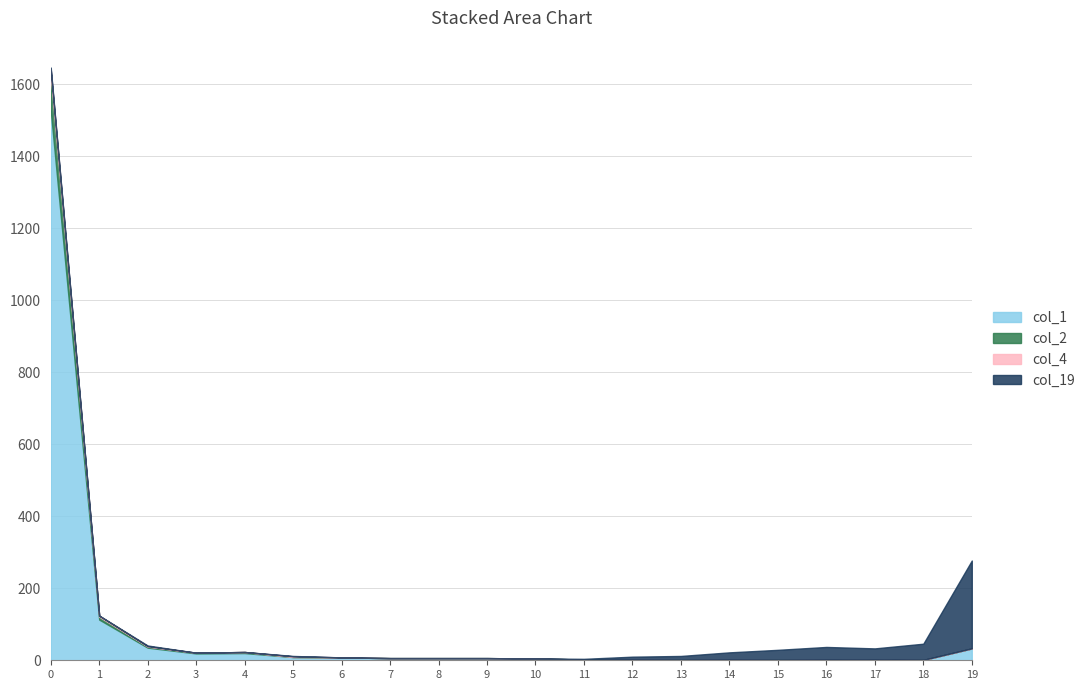

Does the chart have visible grid lines?

Yes